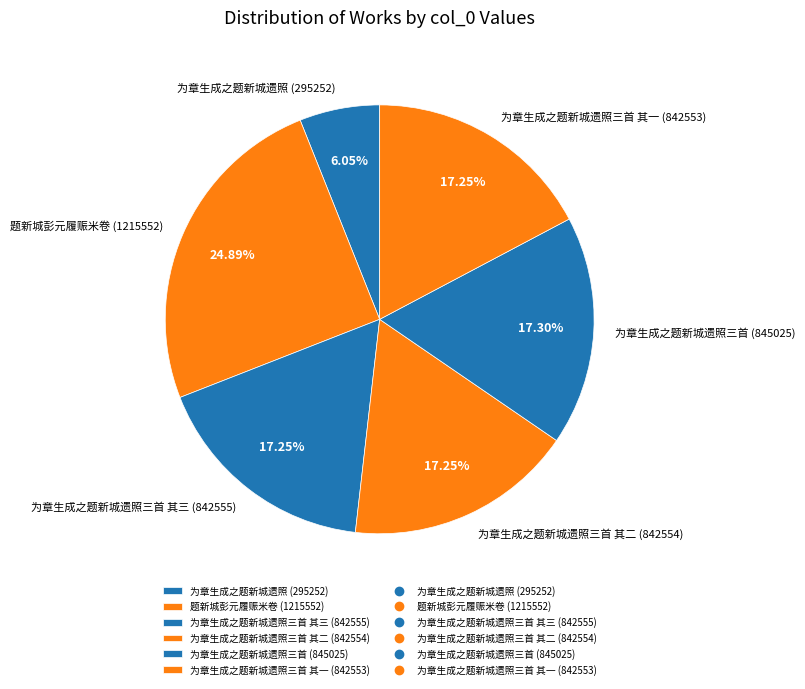

Is there a majority slice in this chart?

No